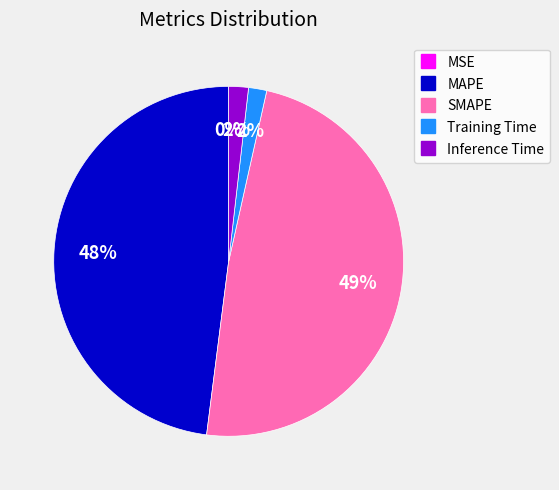

To the nearest percent, what portion does MAPE represent?

48%